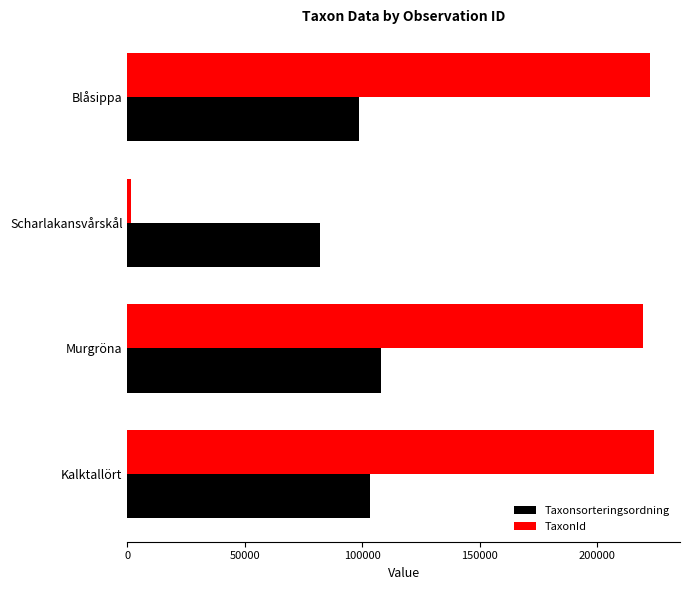

The Taxonsorteringsordning series shows 131543 at Blåsippa. True or false?

False